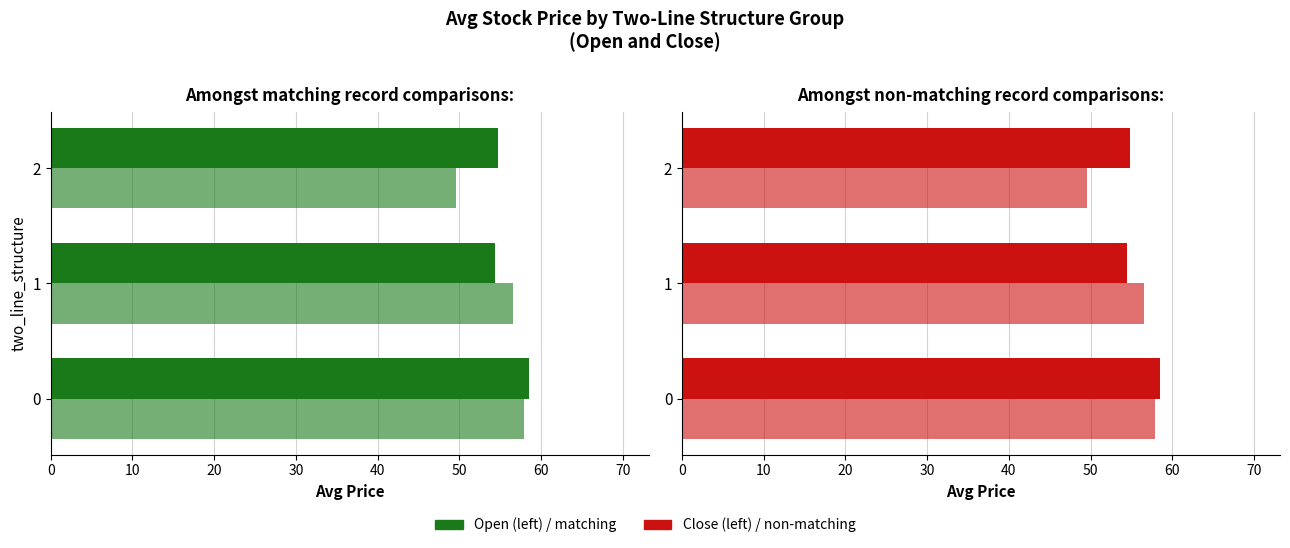

True or false: Close has a value of 20.6 at 1.

False